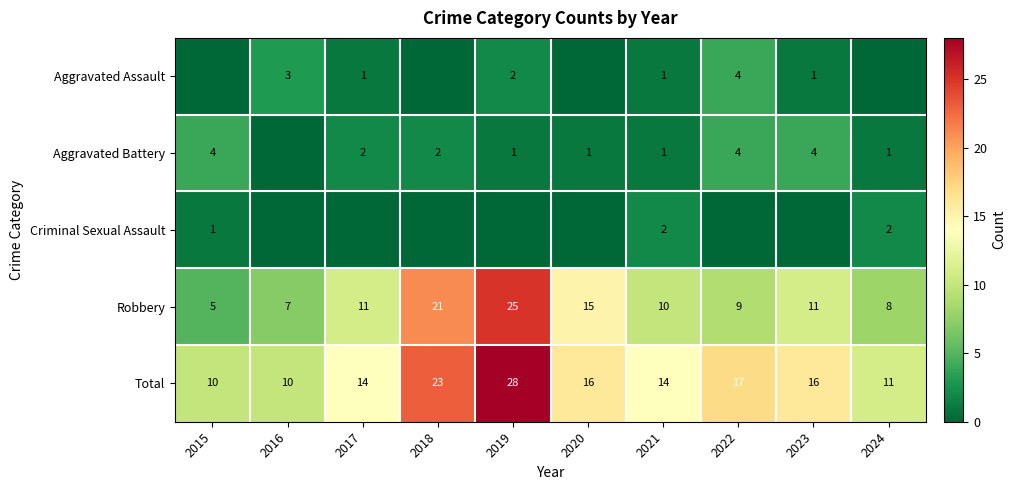

Where does the Total series first go above 16?

2018